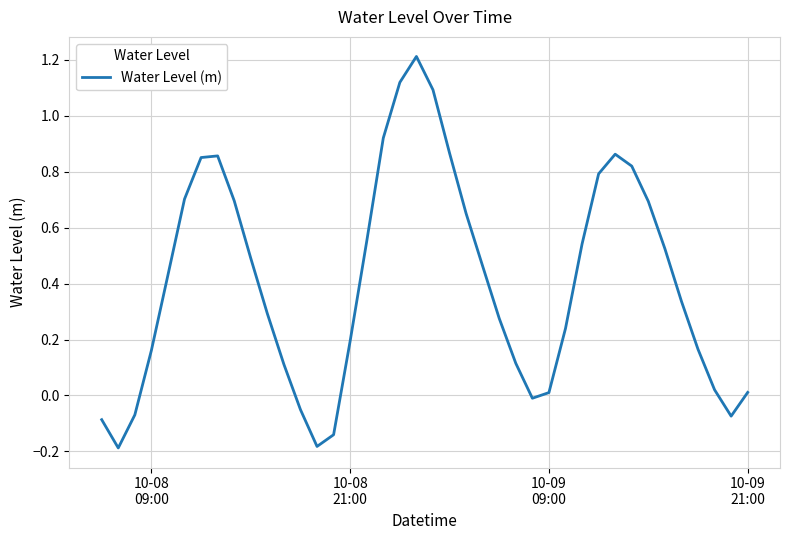

How many lines are shown in the chart?

1